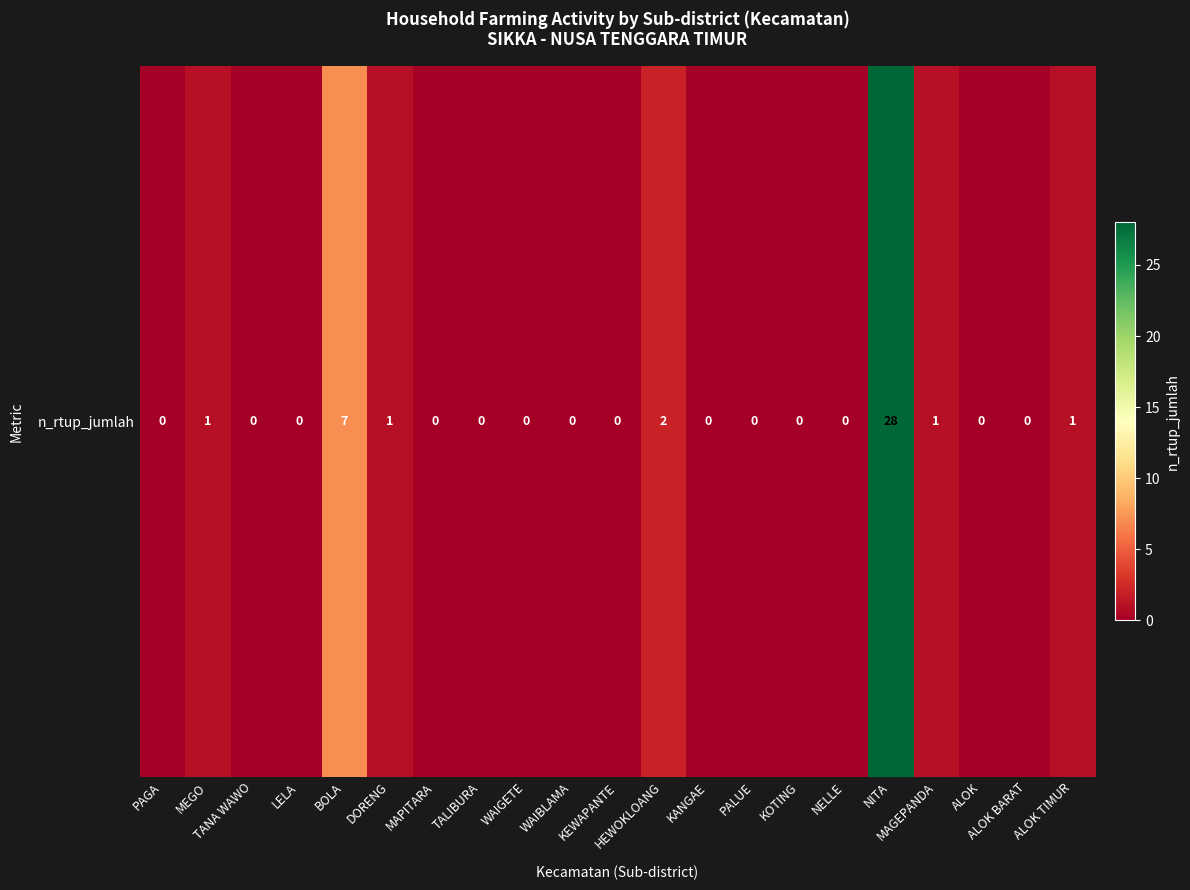

List the labels in order of value, largest first.

NITA, BOLA, HEWOKLOANG, MEGO, DORENG, MAGEPANDA, ALOK TIMUR, PAGA, TANA WAWO, LELA, MAPITARA, TALIBURA, WAIGETE, WAIBLAMA, KEWAPANTE, KANGAE, PALUE, KOTING, NELLE, ALOK, ALOK BARAT